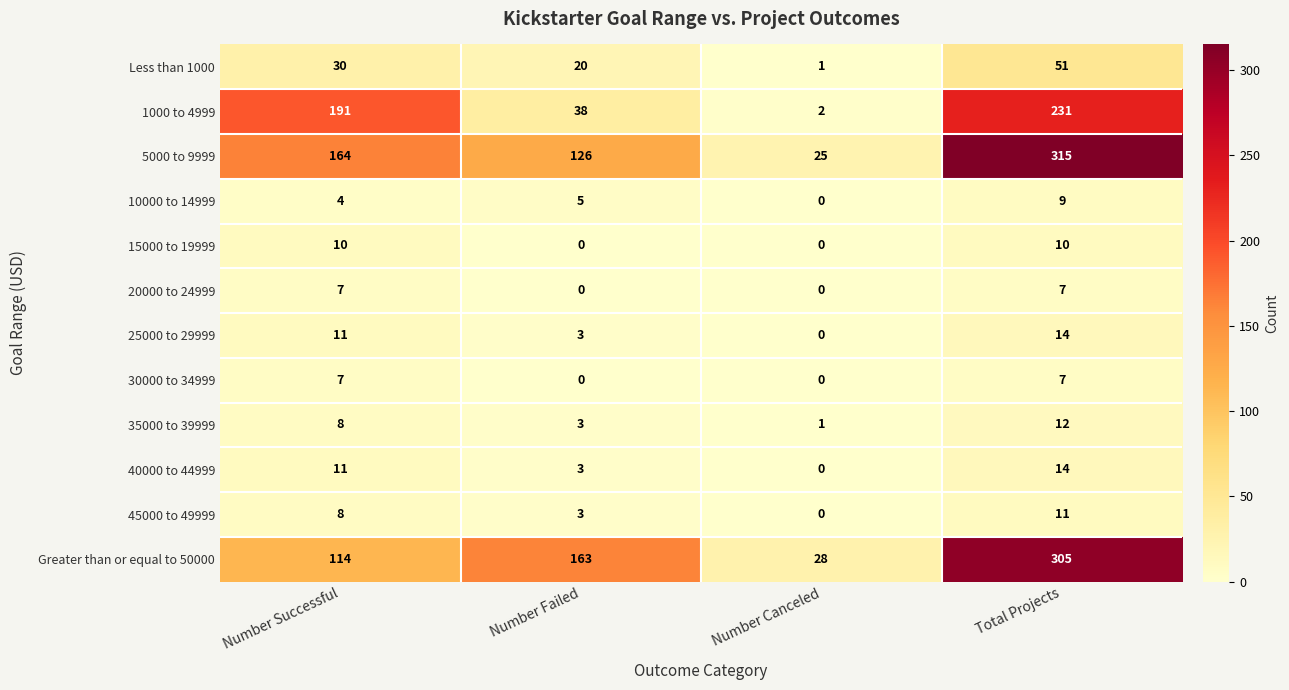

What is the difference between the maximum and minimum values in the 45000 to 49999 series?

11